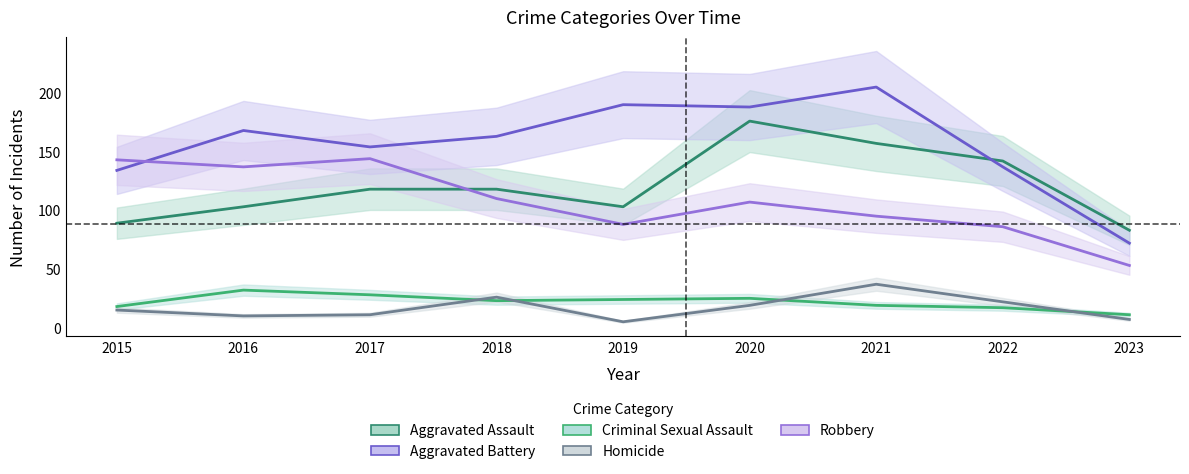

What is the total value across all series at 2022?

404